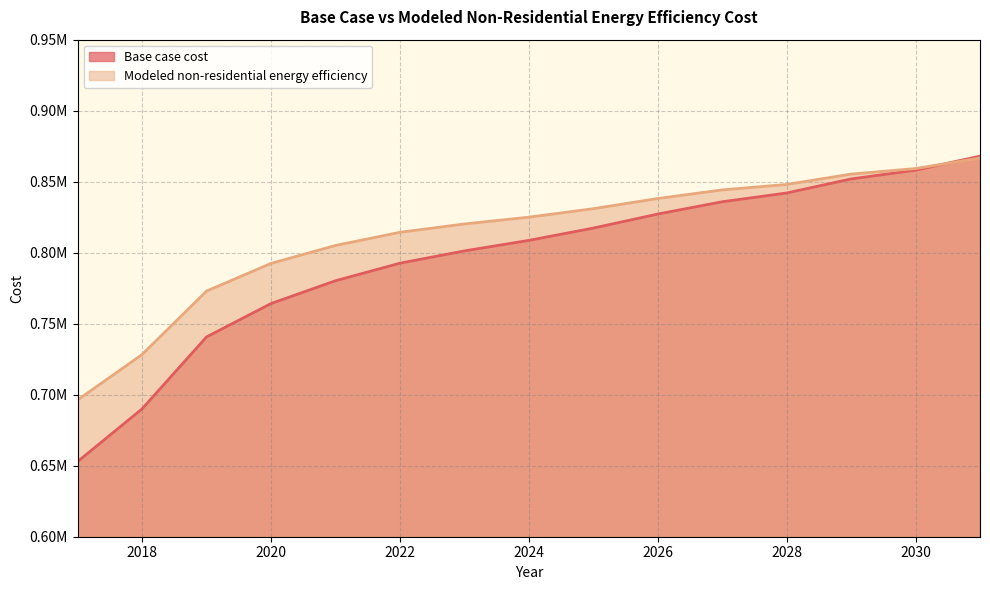

At which category does the chart reach its peak across all series?

2031